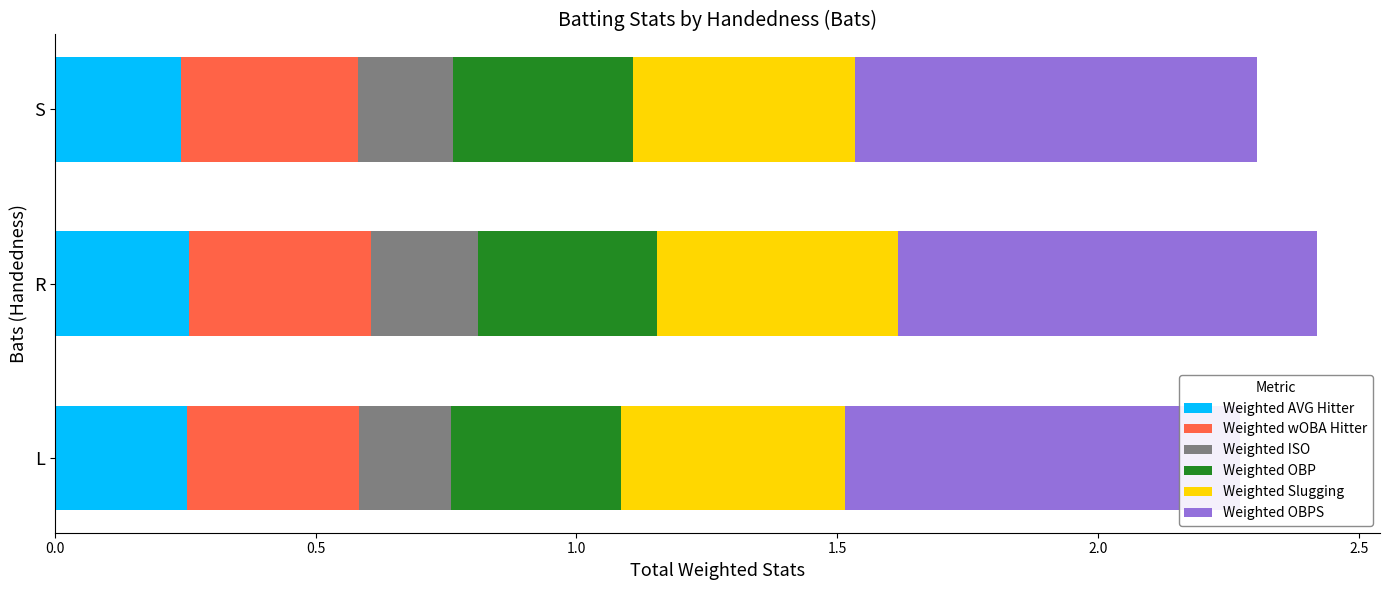

How many bars are there in each group?

6